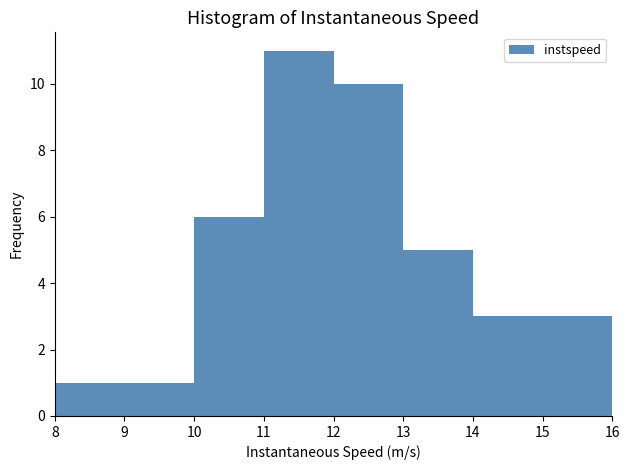

Reading left to right, list every bar in this chart as the range it spans on the x-axis followed by its height. The values are not printed on the chart, so give them approximately, as read against the axis.

8 to 9: 1
9 to 10: 1
10 to 11: 6
11 to 12: 11
12 to 13: 10
13 to 14: 5
14 to 15: 3
15 to 16: 3